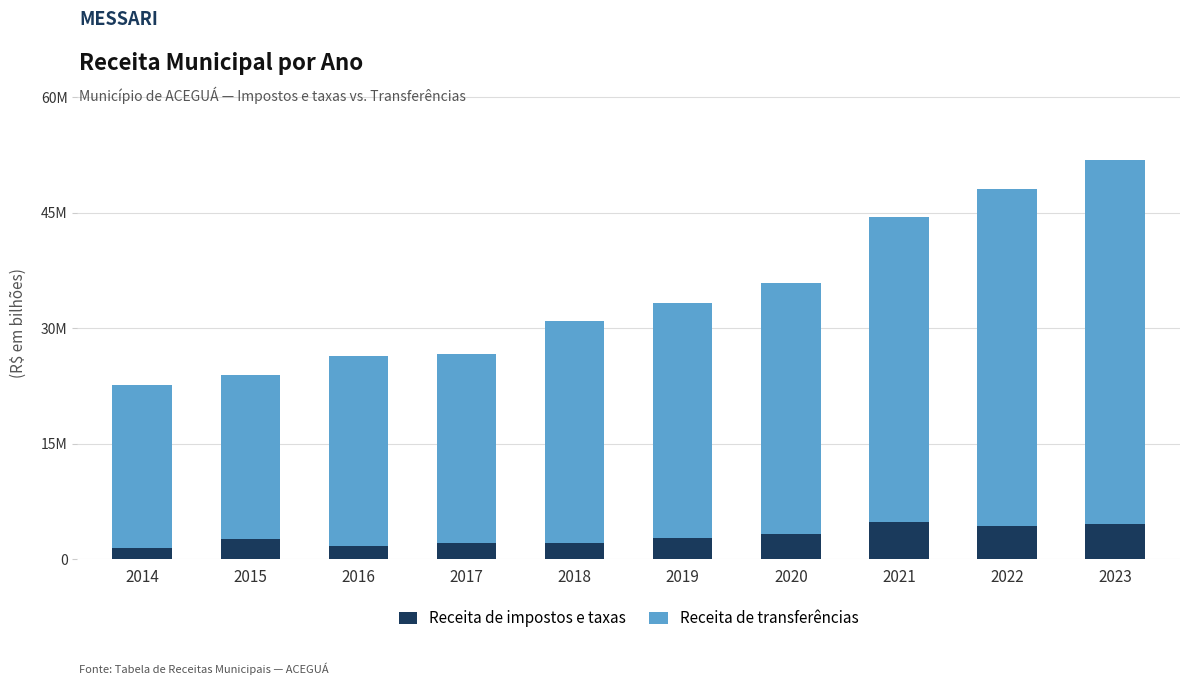

Rank the series by their maximum value, from lowest to highest.

Receita de impostos e taxas, Receita de transferências